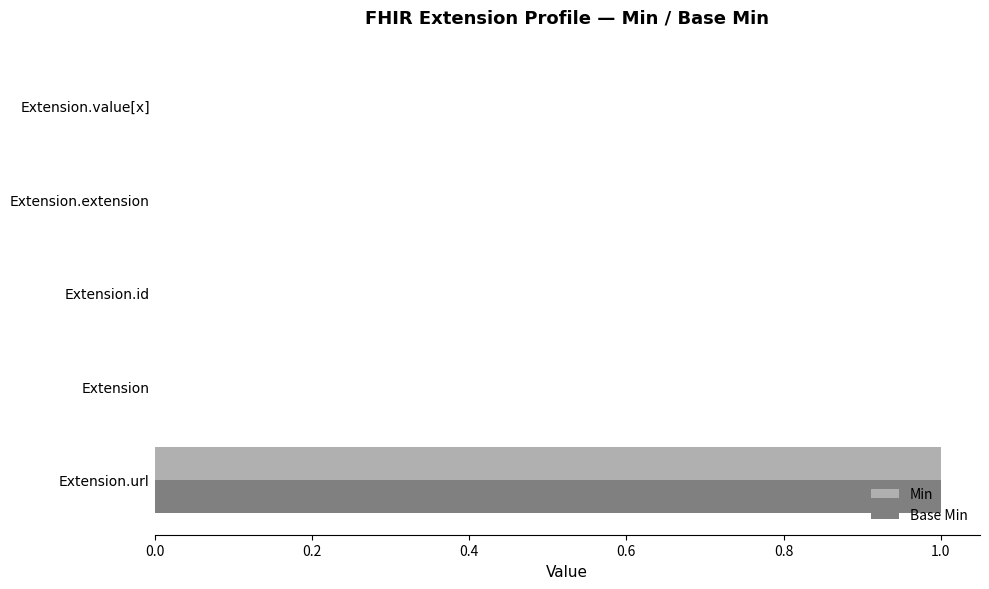

At which label does Base Min reach its peak?

Extension.url